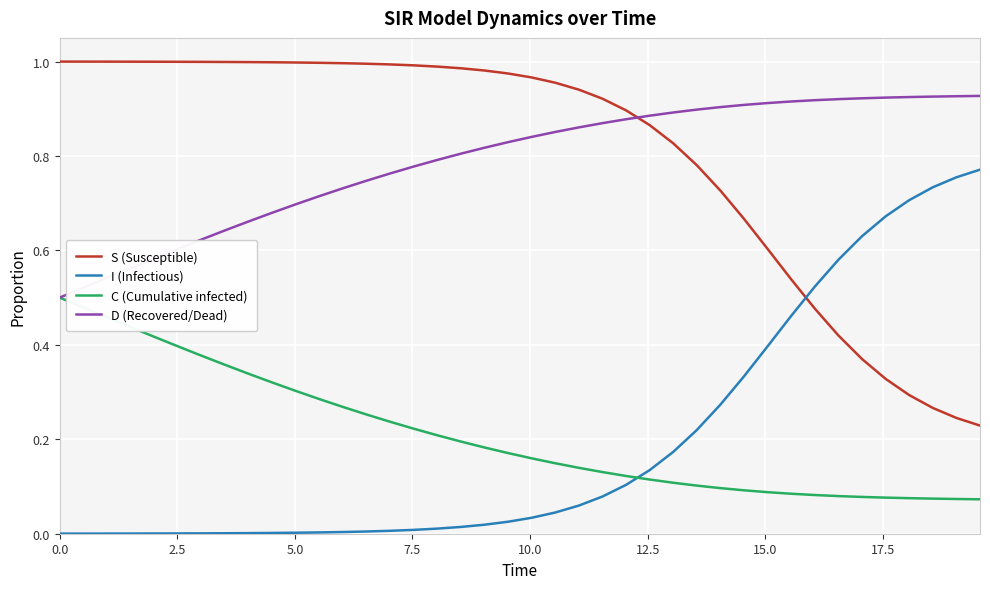

Which series ends up on top after the final intersection of C (Cumulative infected) and I (Infectious)?

I (Infectious)